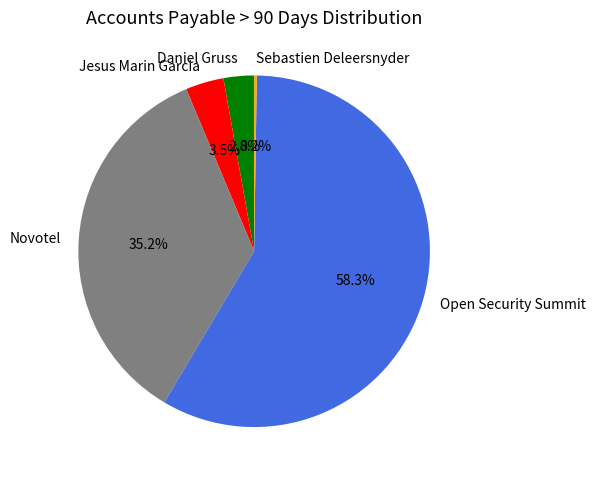

Between Novotel and Open Security Summit, which is larger?

Open Security Summit